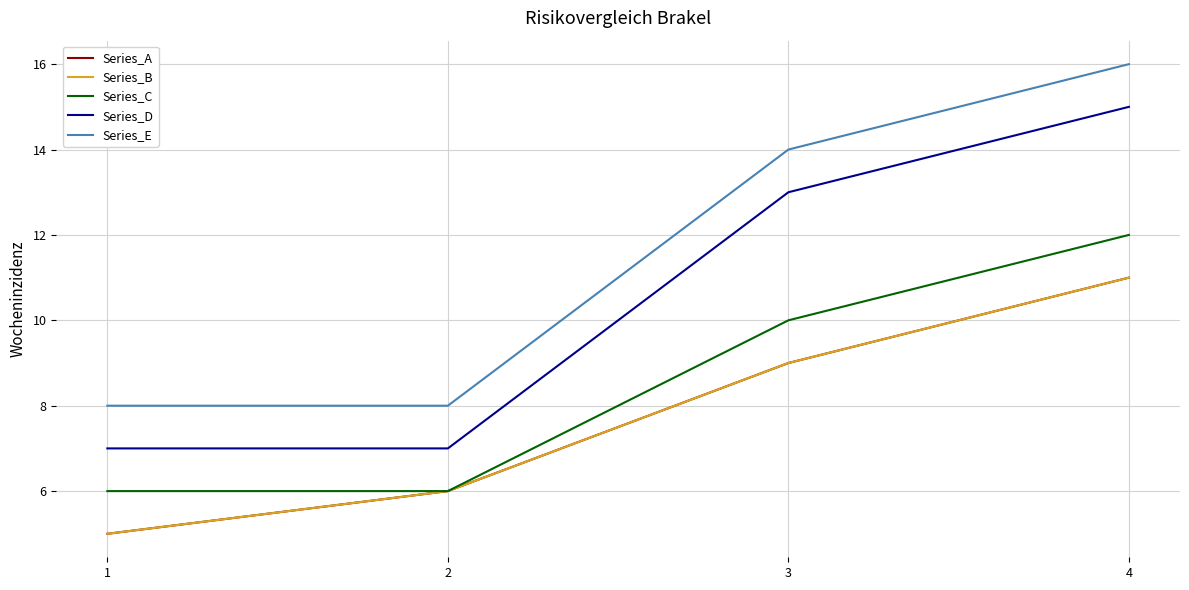

Does the chart display data point markers on the line(s)?

No